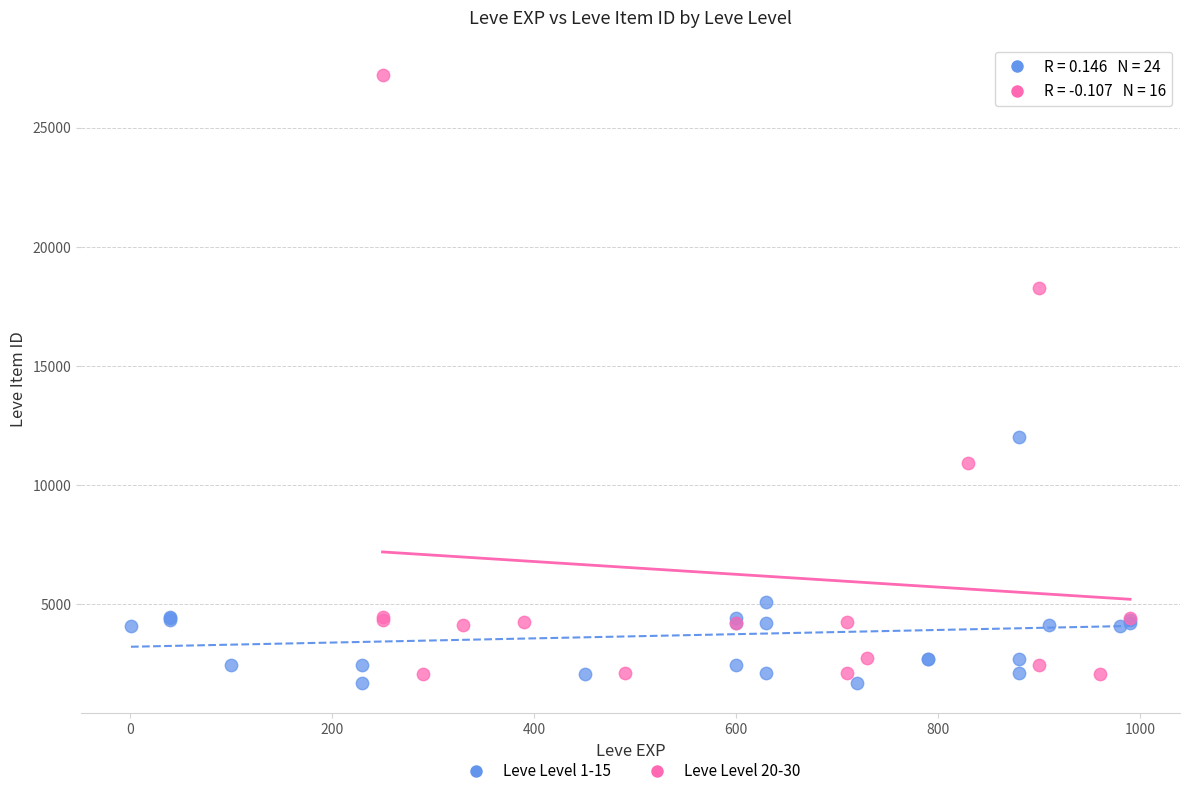

Which series has the widest spread of Y values?

Leve Level 20-30